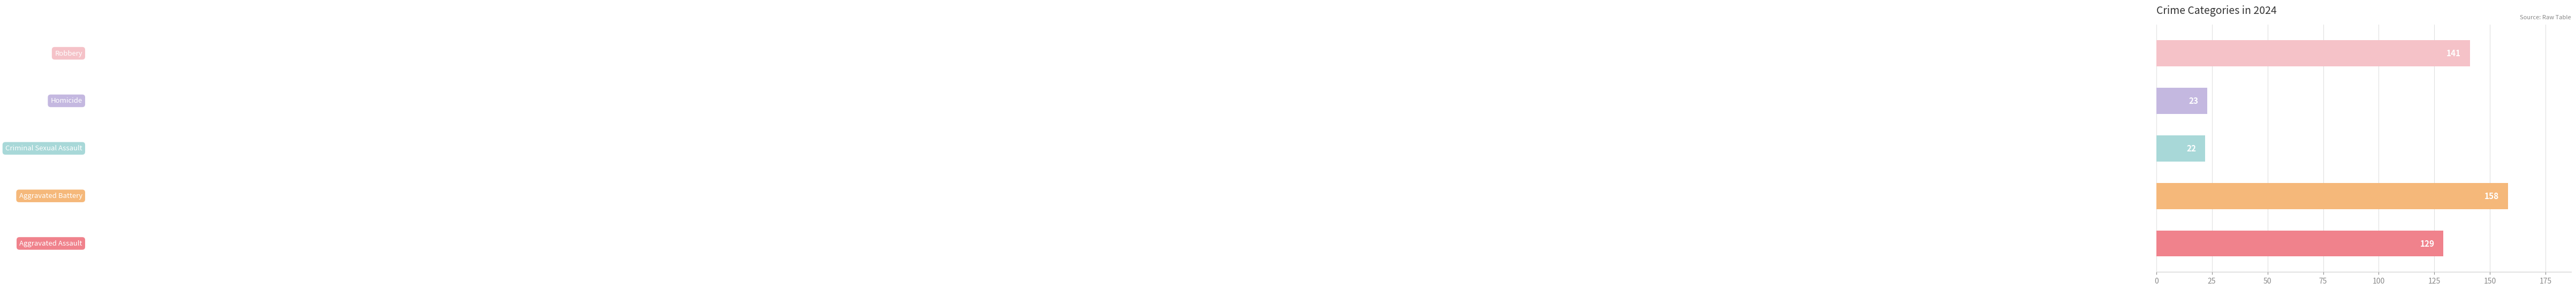

What is the minimum value shown in the chart?

22